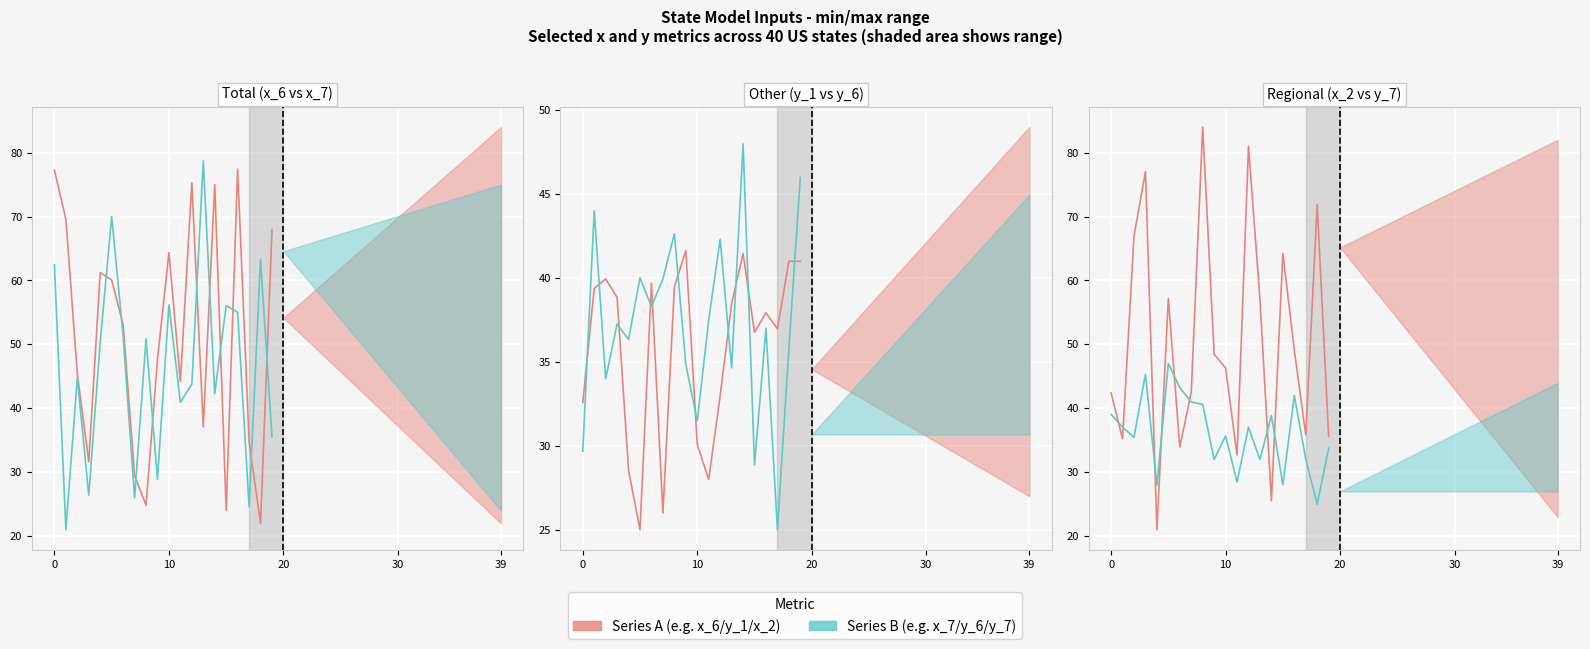

Does the chart display data point markers on the line(s)?

No